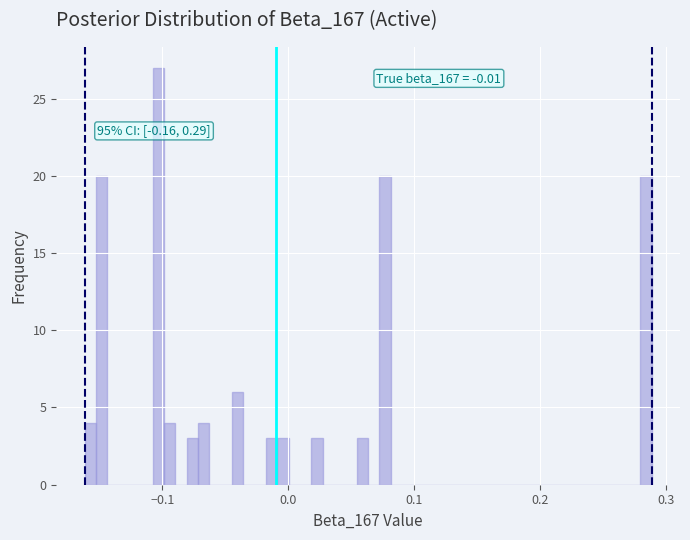

Read against the x-axis, roughly where is the centre of the tallest bar?

-0.10